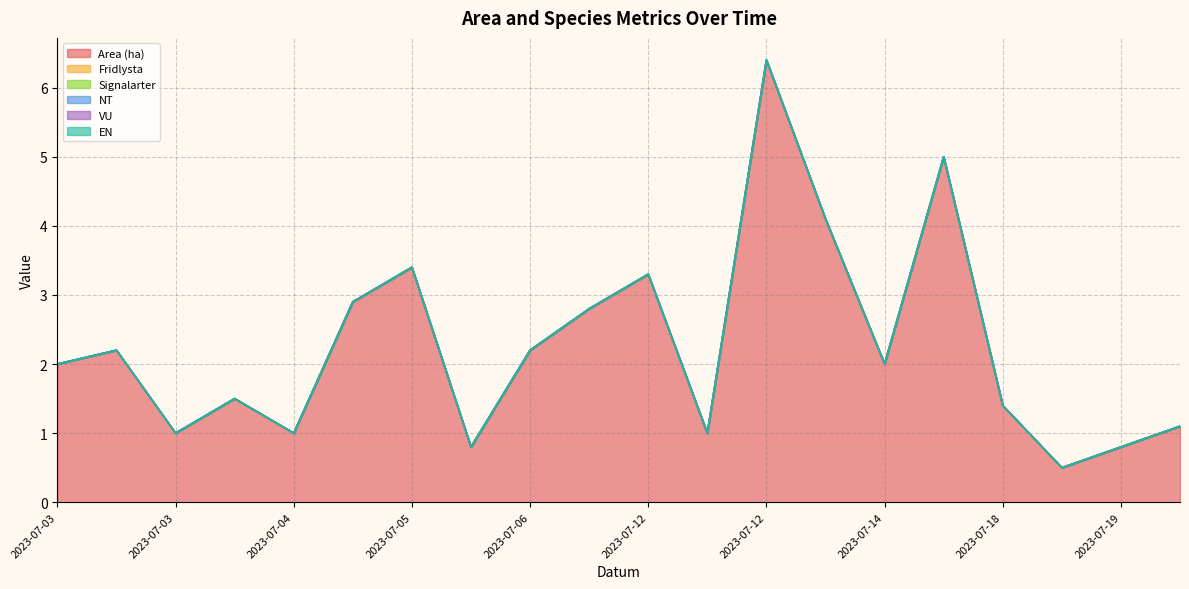

How many series are shown in this chart?

6